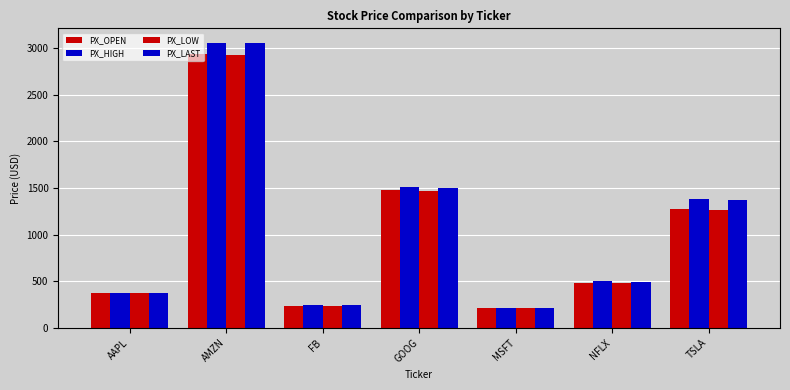

Is the value of PX_LAST at AAPL greater than the value of PX_LOW at MSFT?

Yes